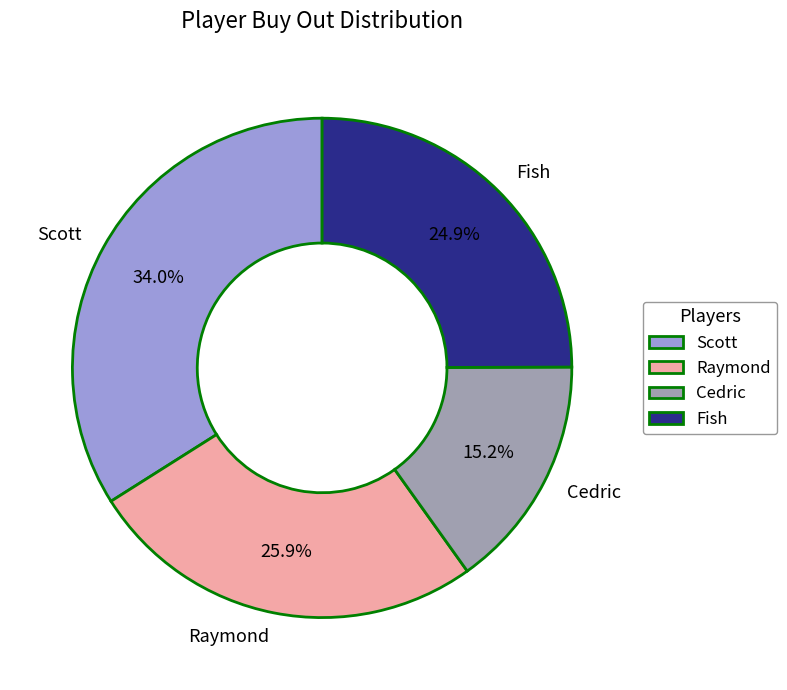

Do Scott and Raymond together represent more than half of the pie?

Yes